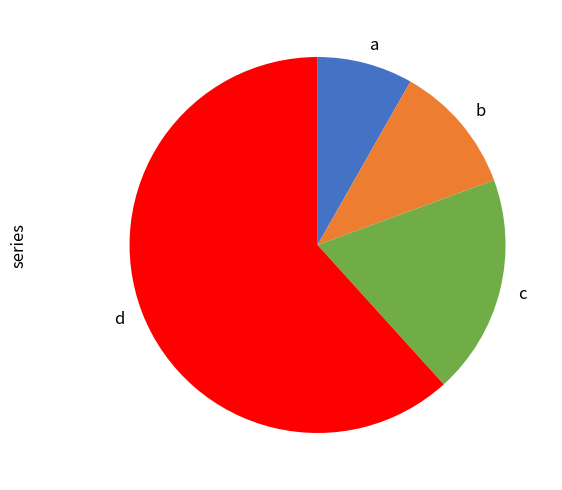

Between b and a, which is larger?

b